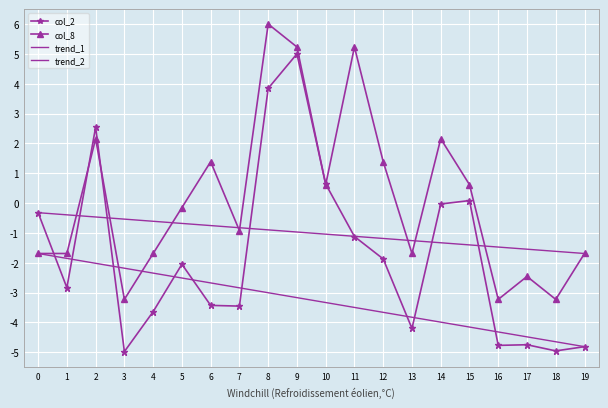

How many positive values does the col_2 series have?

5